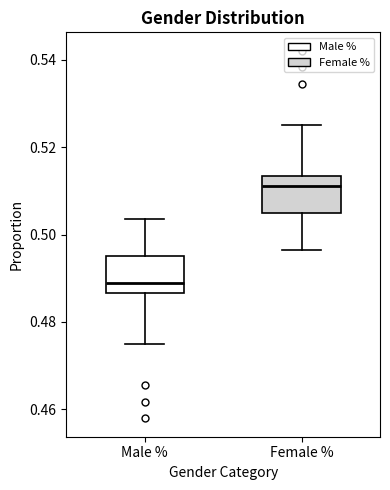

Reading left to right, read every box against the y-axis: the position of its median line, the range the box covers, and the ends of its whiskers. The values are not printed on the chart, so give them approximately, as read against the axis.

Male %: median 0.488, box 0.486 to 0.496, whiskers 0.476 to 0.504
Female %: median 0.512, box 0.504 to 0.514, whiskers 0.496 to 0.524